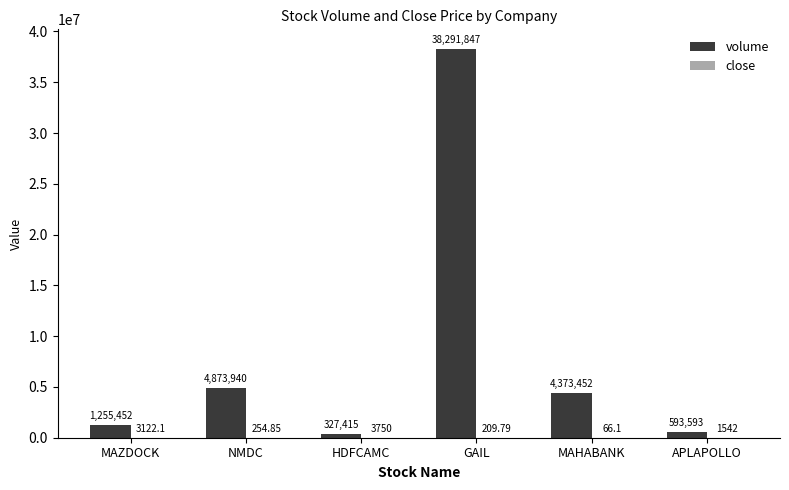

Where is volume nearest to the value 19309631?

NMDC